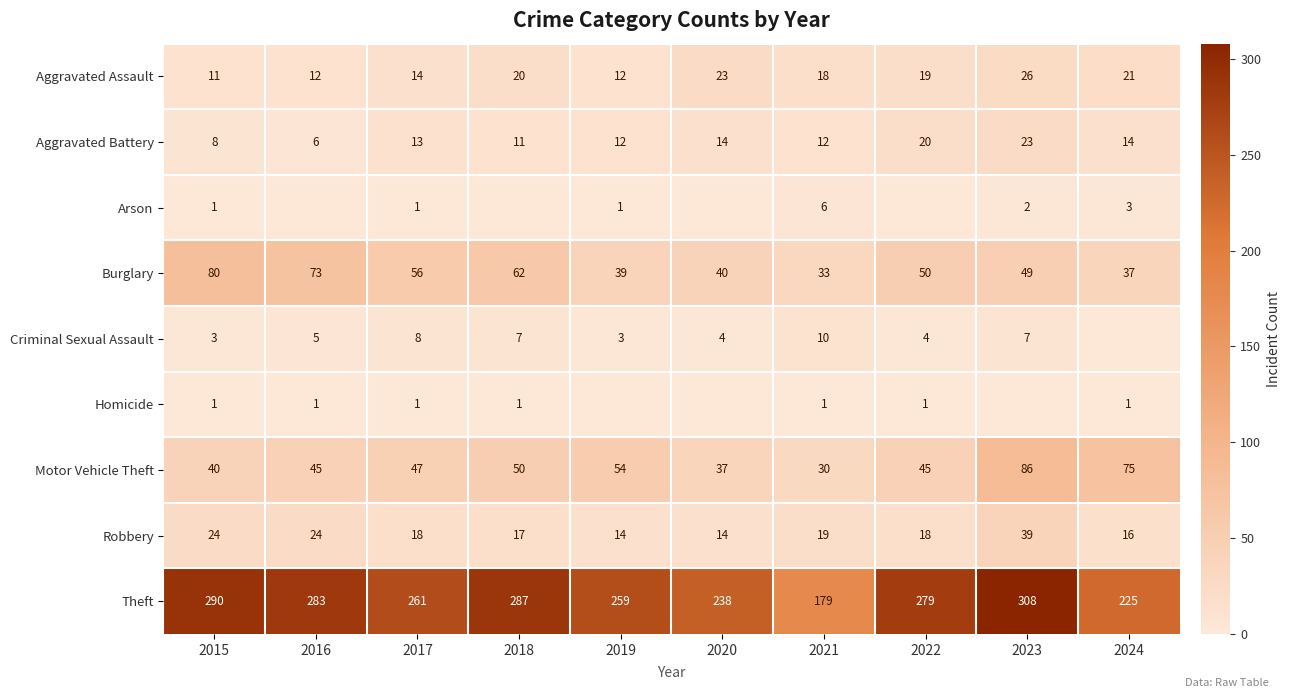

Read the Motor Vehicle Theft value at 2020.

37